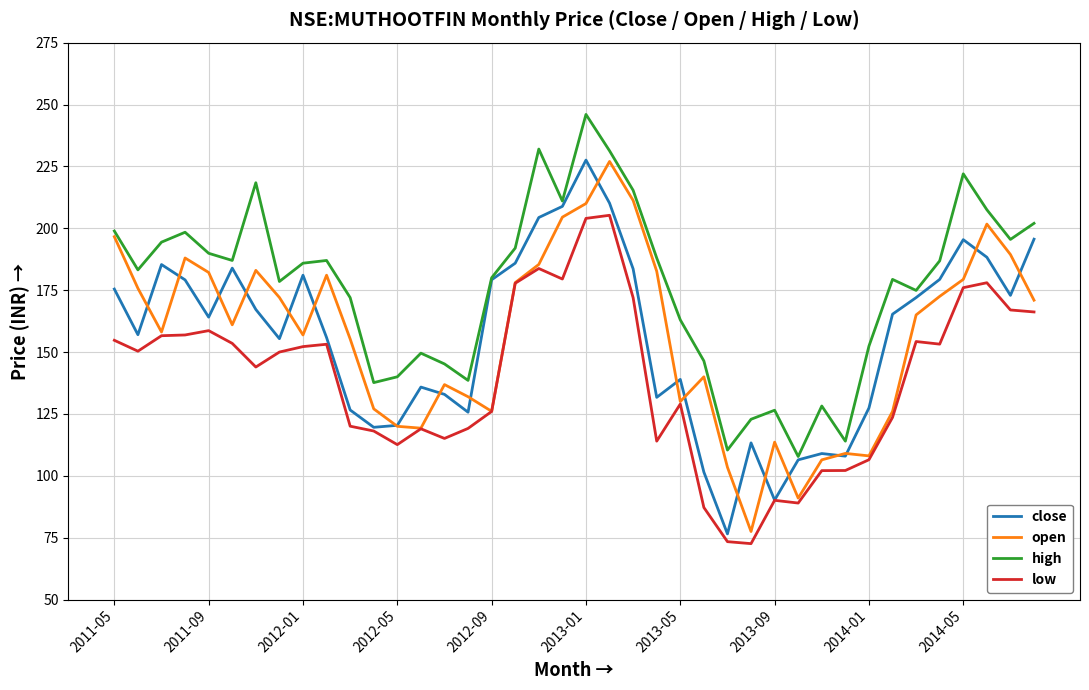

What is the greatest value displayed?

246.0